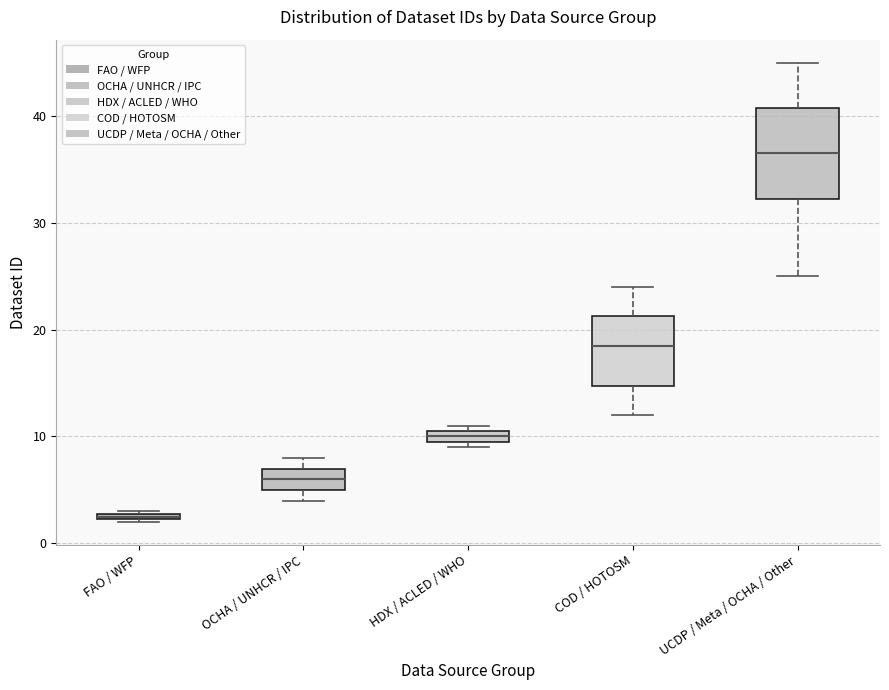

Which box has the lowest median line?

FAO / WFP